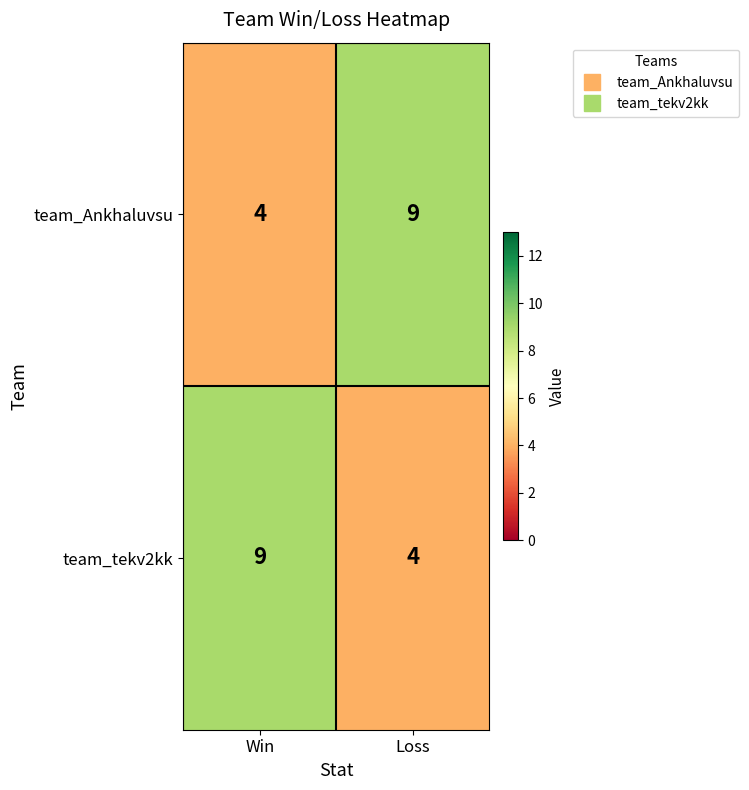

Reading left to right, what are all the values shown in this chart?

team_Ankhaluvsu: 4	9
team_tekv2kk: 9	4